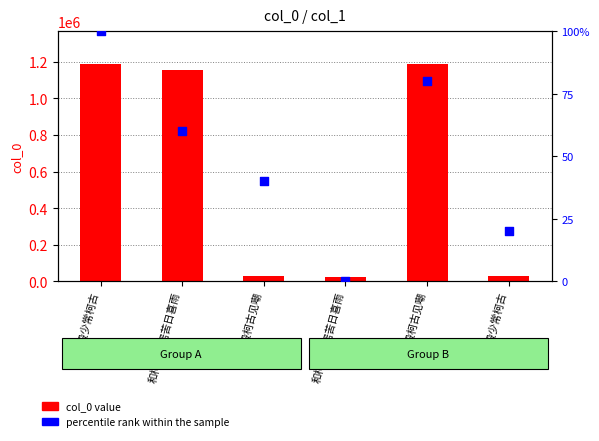

Which series has the widest spread of Y values?

col_0 value